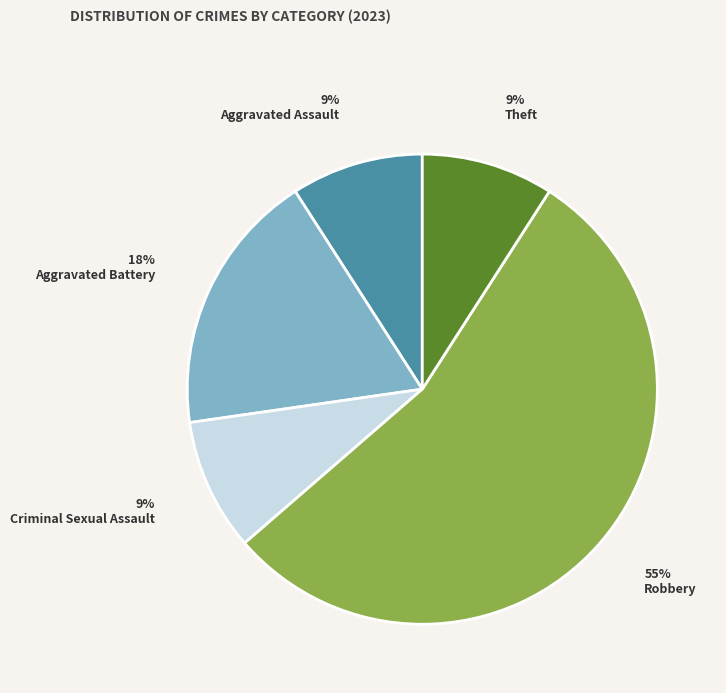

To the nearest percent, what is the average slice percentage?

20%